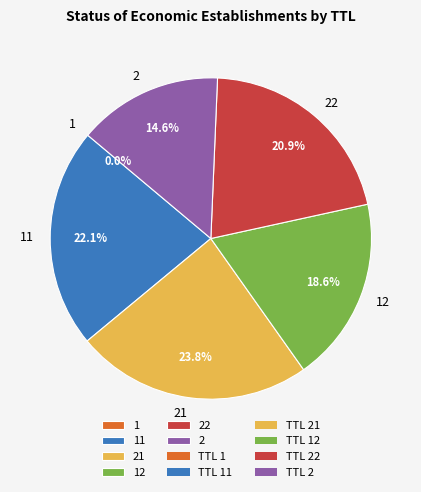

Is there a majority slice in this chart?

No